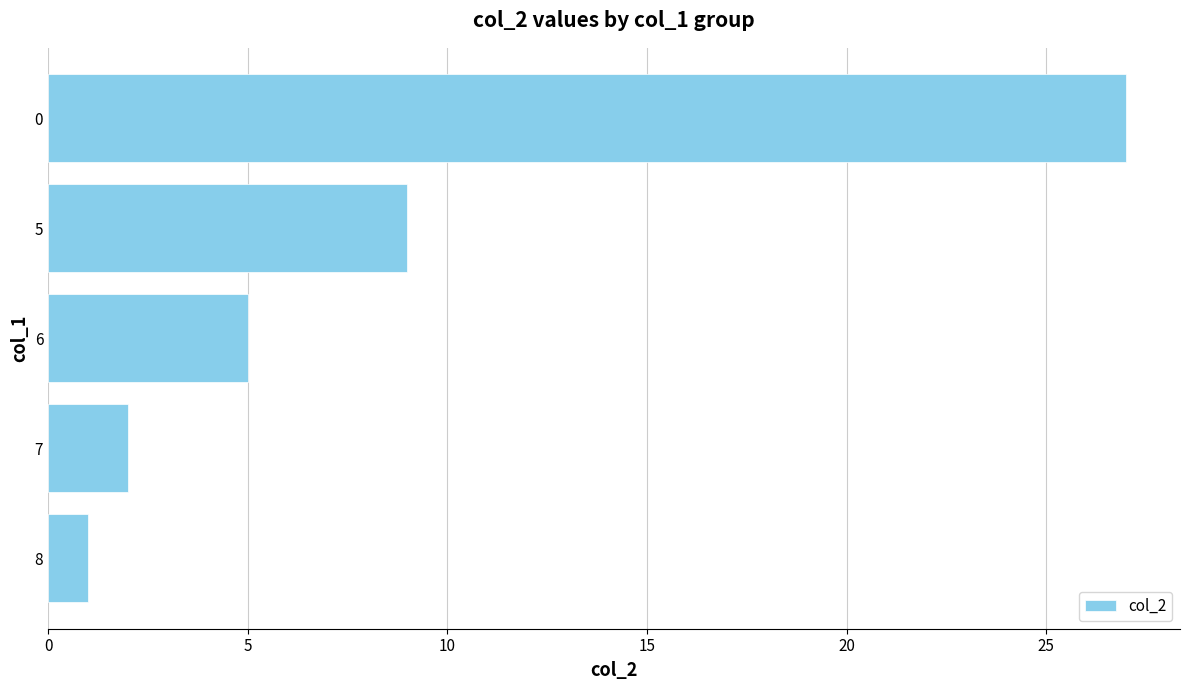

Where is the data nearest to the value 14?

5